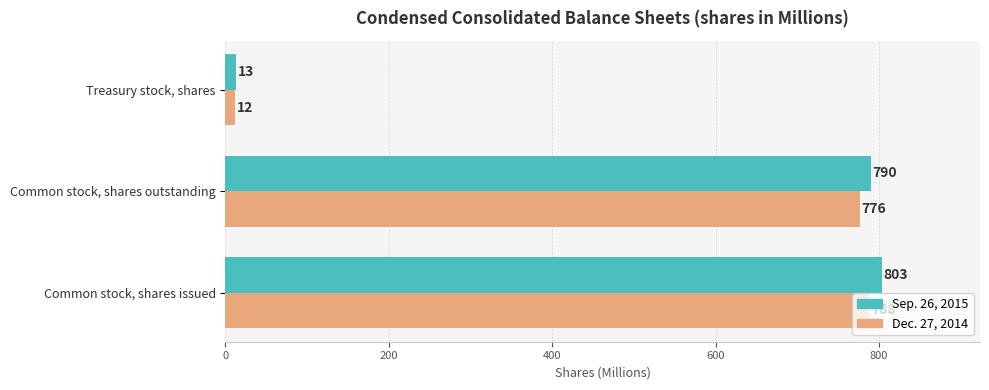

List the series in order of their peak value, highest first.

Sep. 26, 2015, Dec. 27, 2014